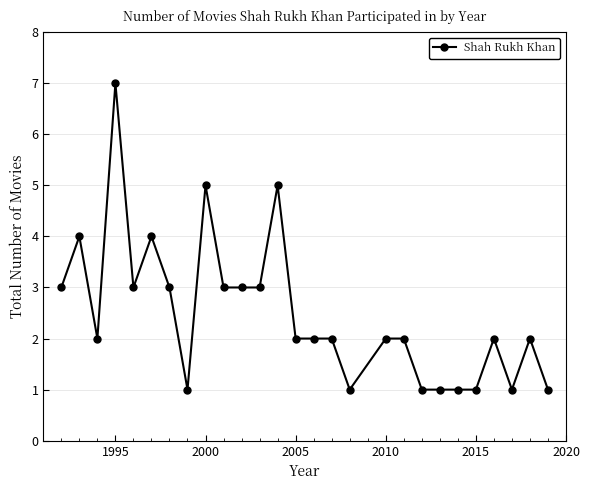

What is the sum of all values?

67